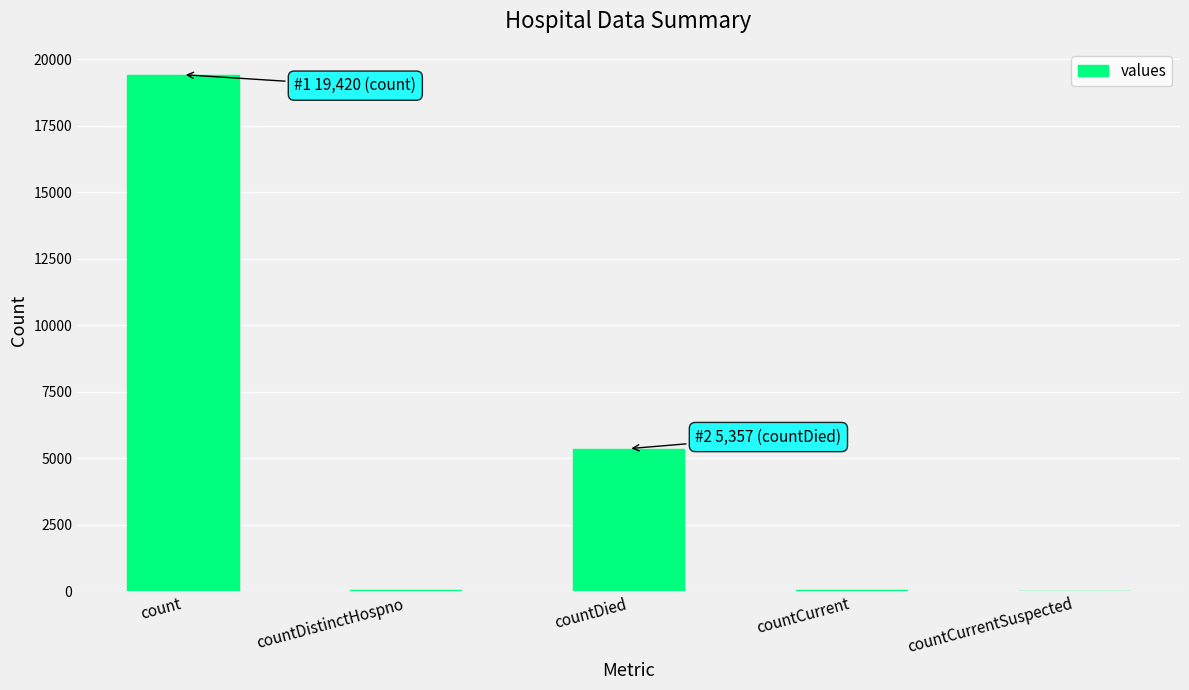

Is it true that the value at countDied is 5357?

True